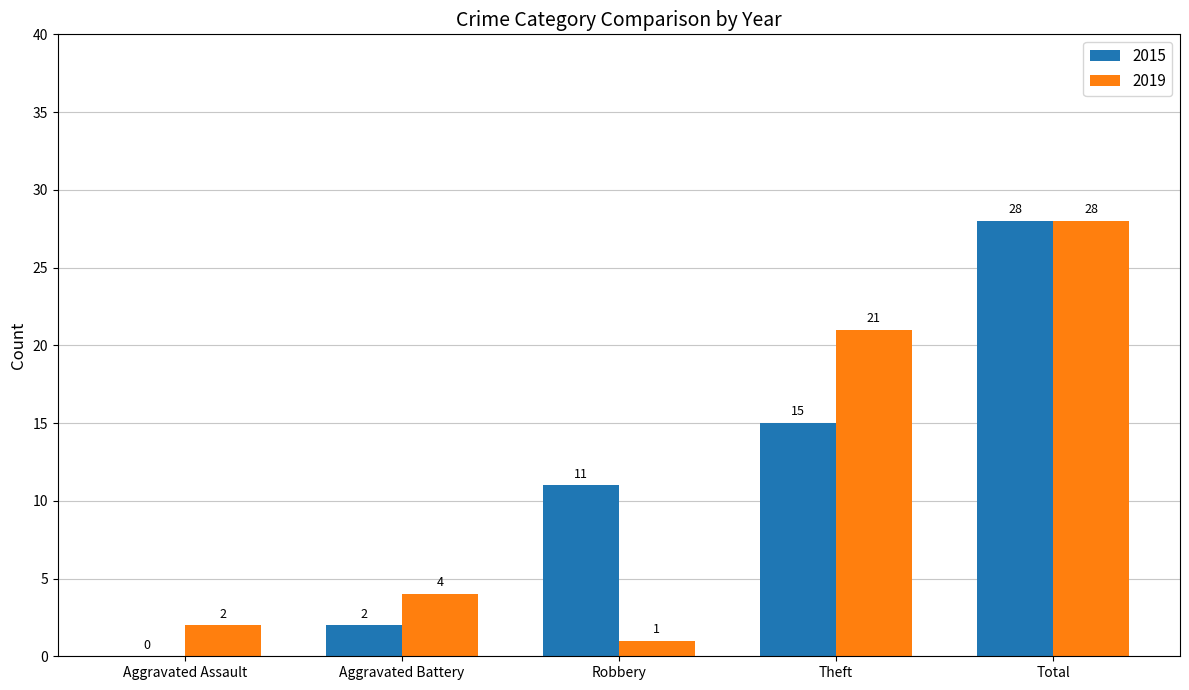

Which series has the widest spread of values?

2015